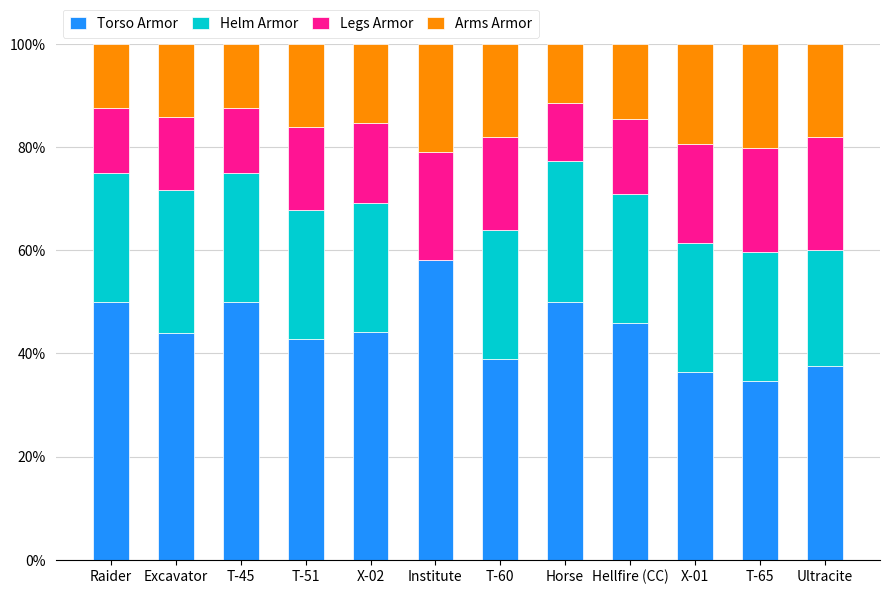

Are the bars horizontal?

No